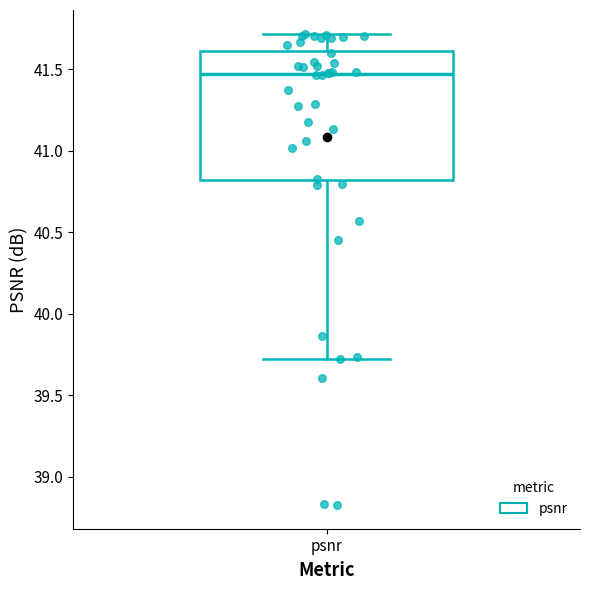

Read this box plot against the y-axis: the position of the median line, the range covered by the box, and the ends of both whiskers. The values are not printed on the chart, so give them approximately, as read against the axis.

median 41.45, box 40.80 to 41.60, whiskers 39.70 to 41.70